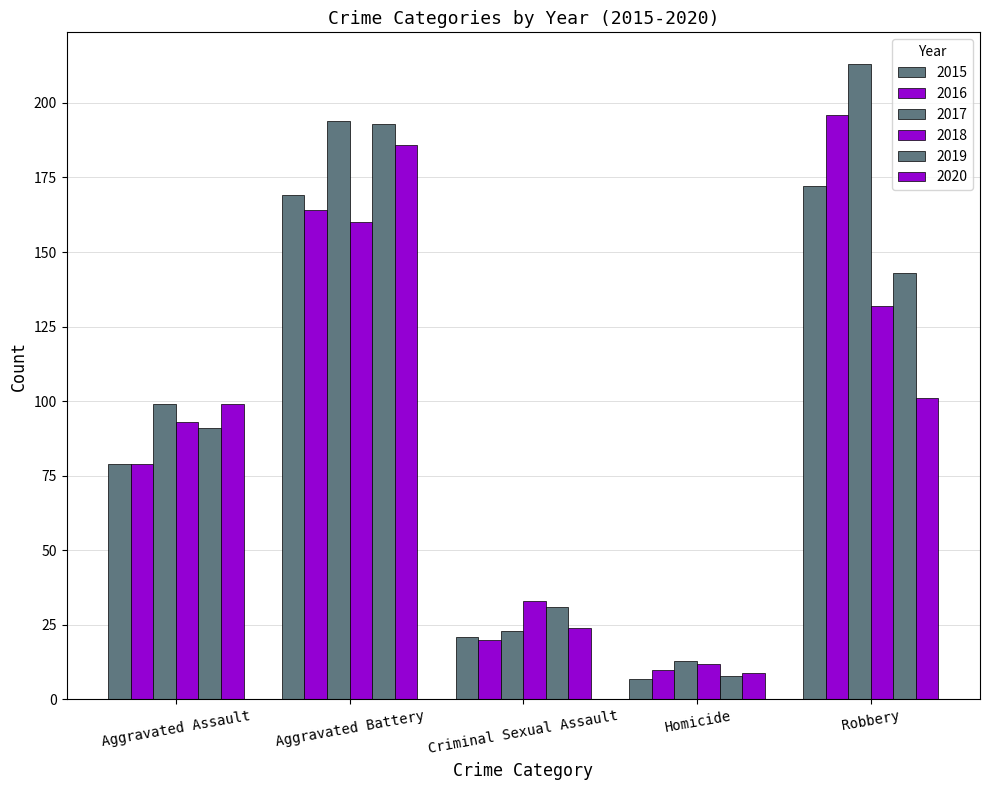

Which series has the largest range (max minus min)?

2017